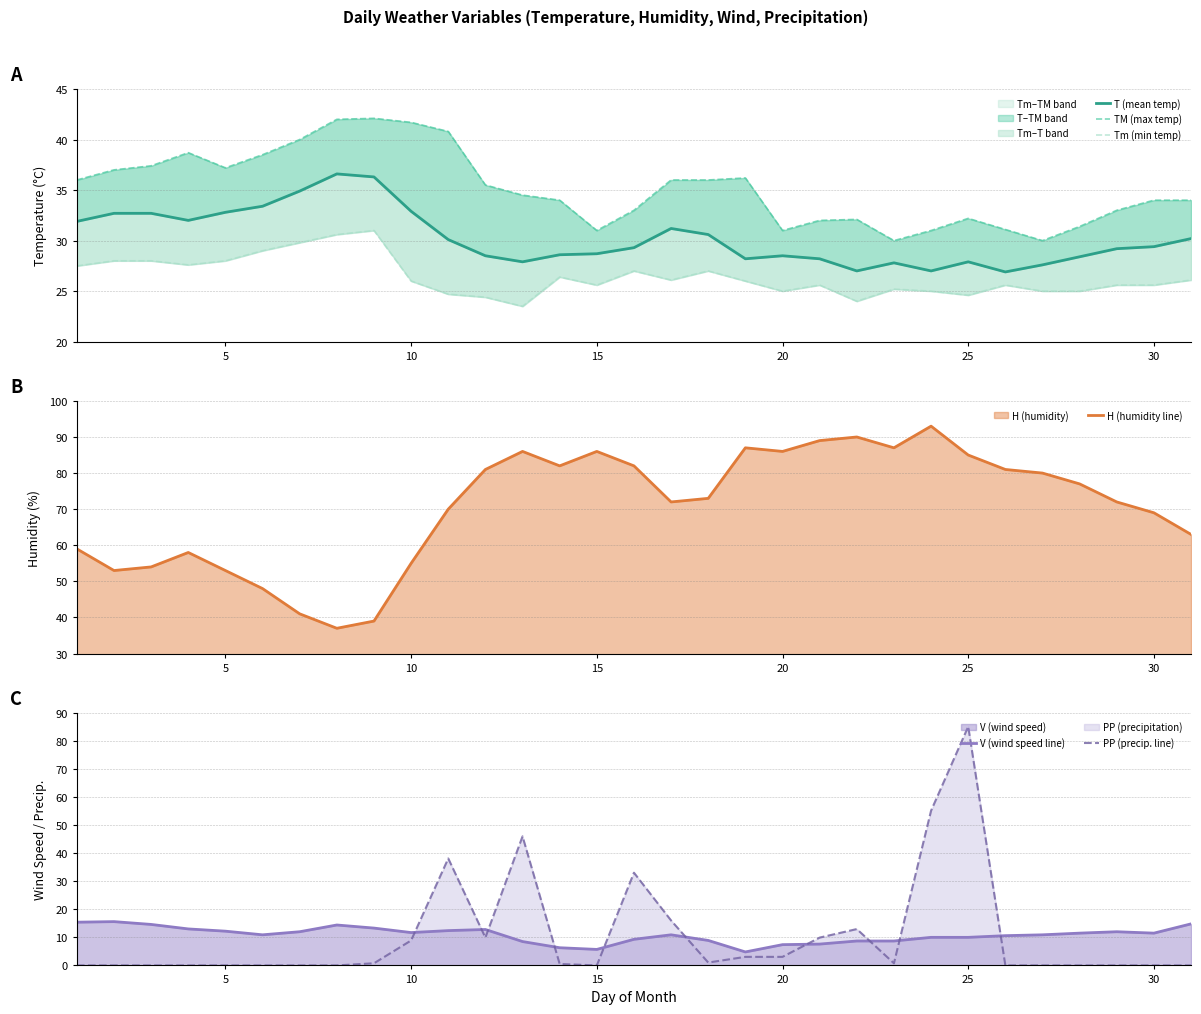

True or false: H (humidity line) and Tm (min temp) cross at least once.

False